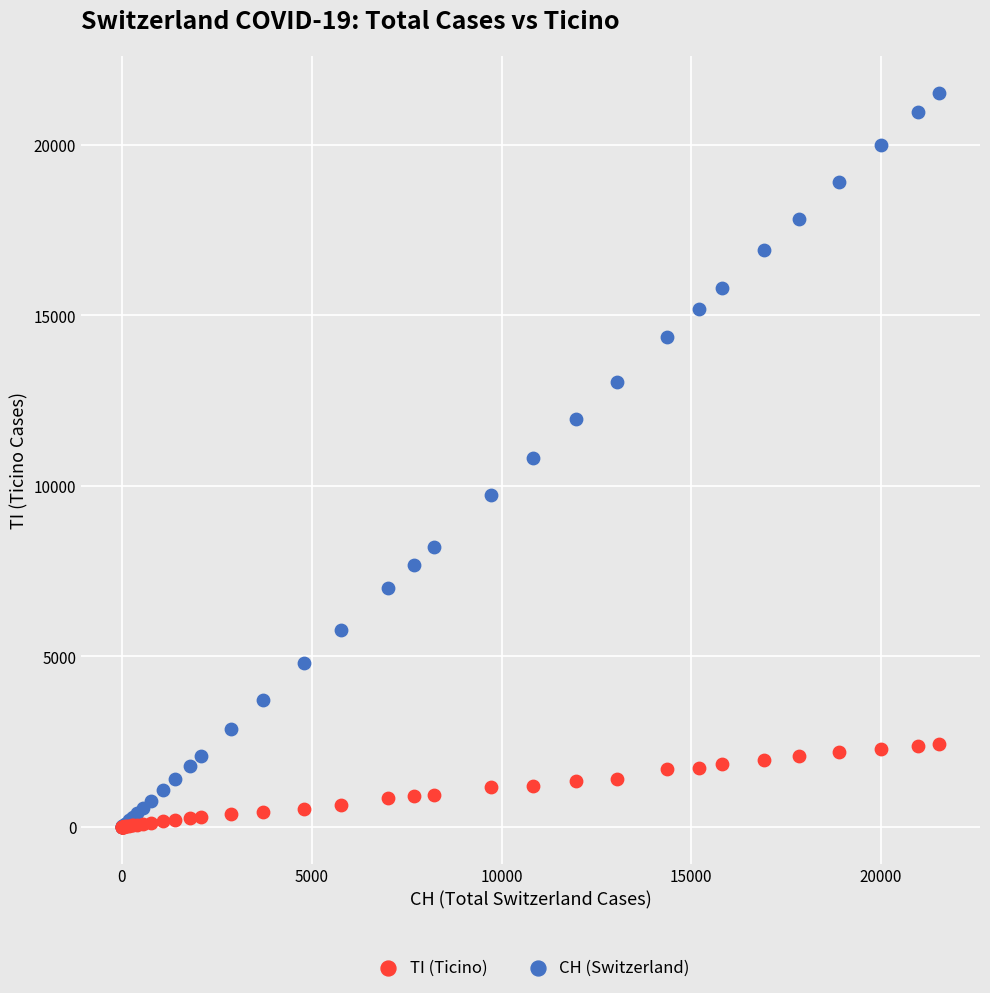

What are all the series names shown in the legend?

TI (Ticino), CH (Switzerland)